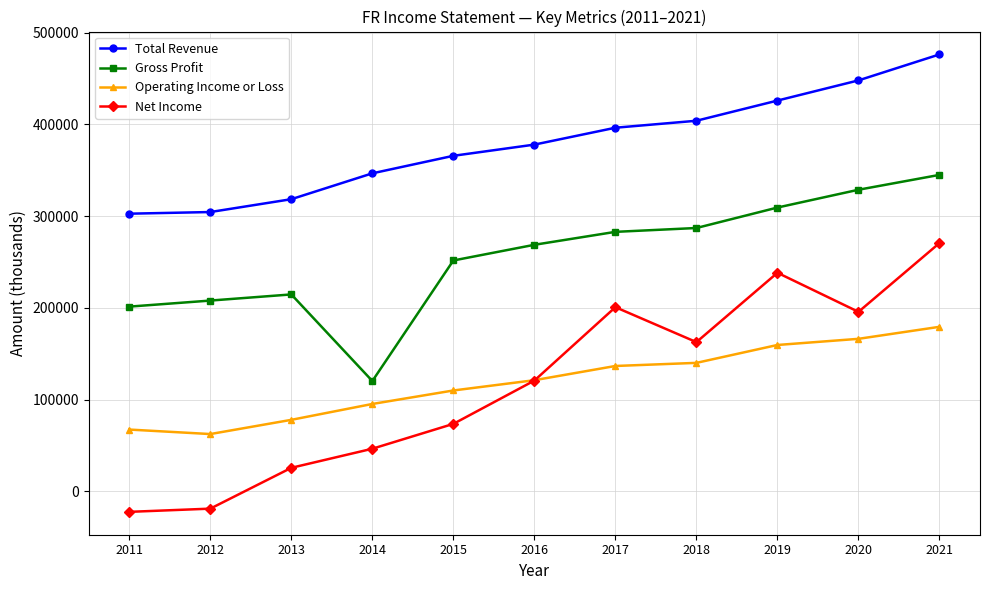

Which series changed the most between 2011 and 2015?

Net Income